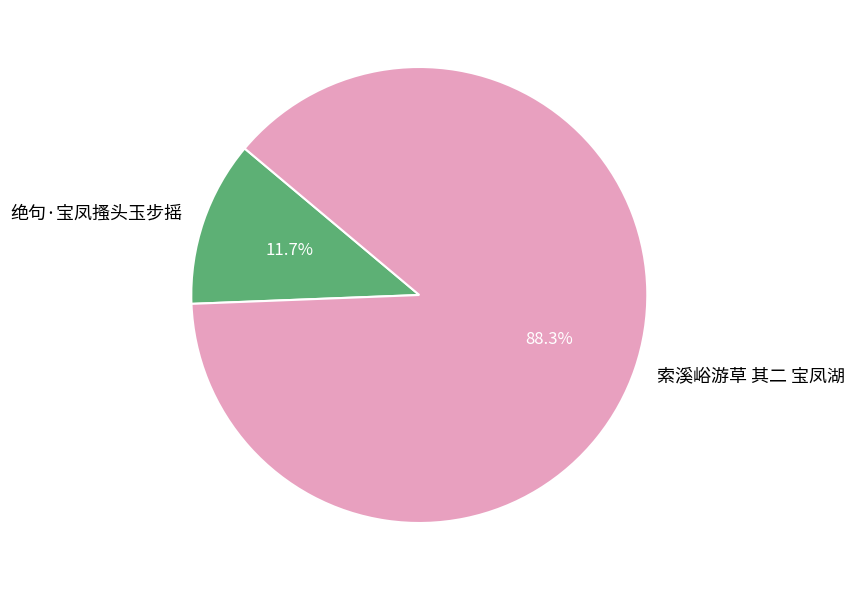

How many slices are in this pie chart?

2